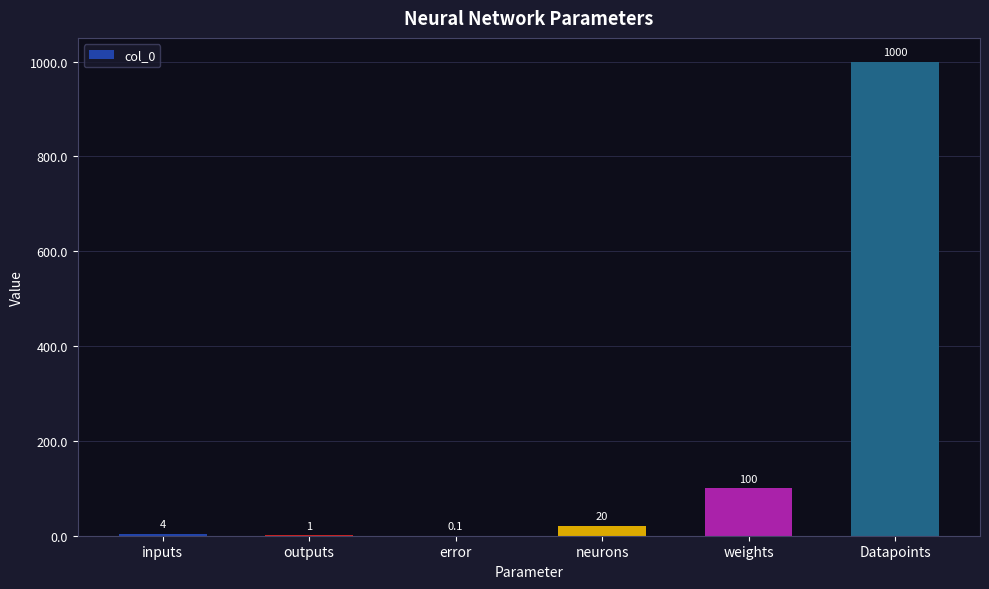

At which label is the value closest to 500?

weights